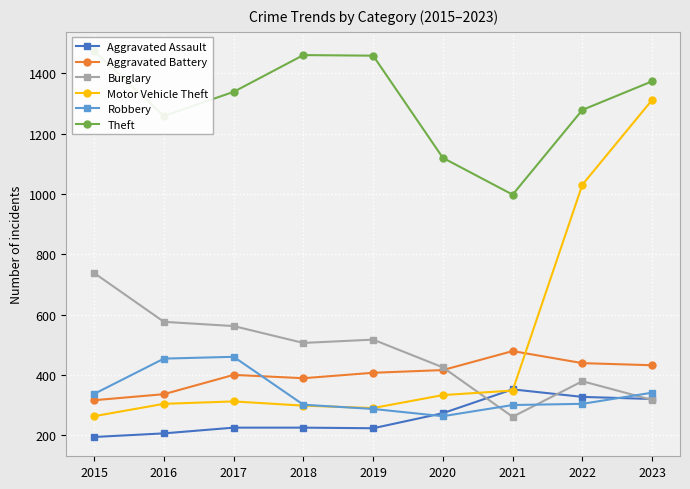

Where does the Robbery series first go above 304?

2015